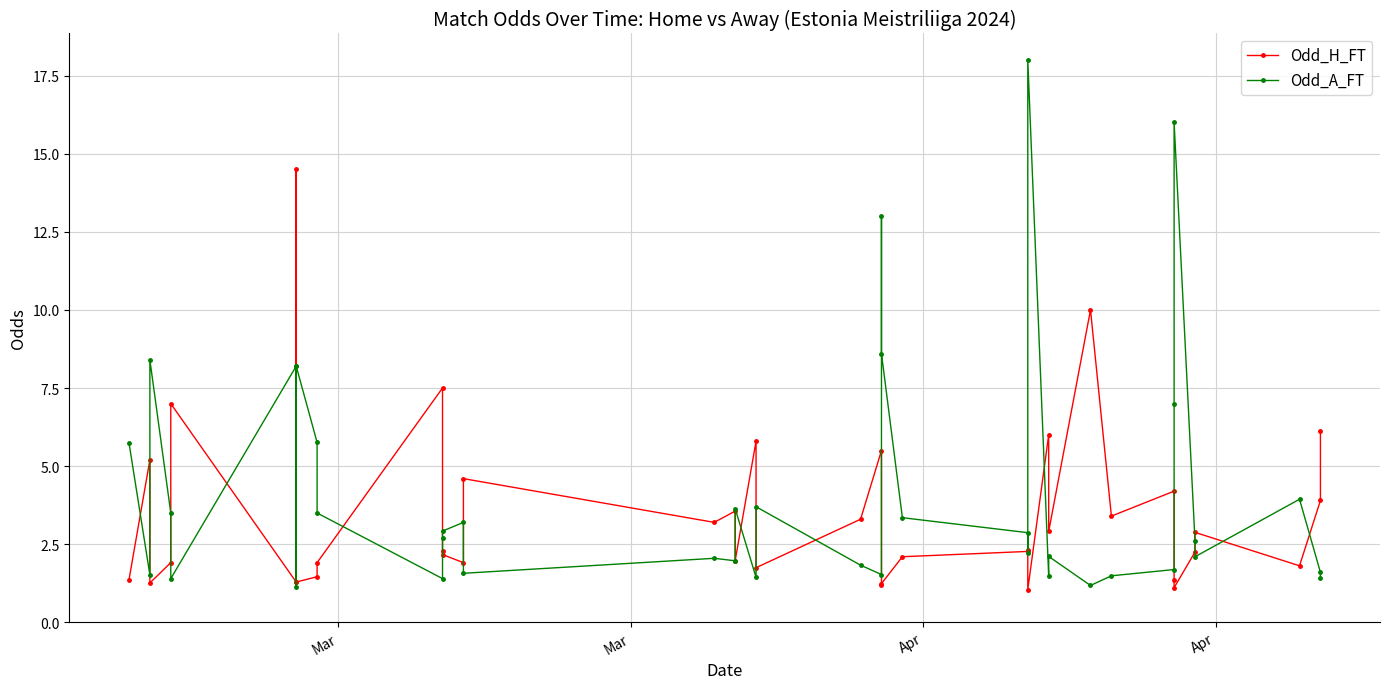

What is the difference between the maximum and minimum values in the Odd_A_FT series?

16.9